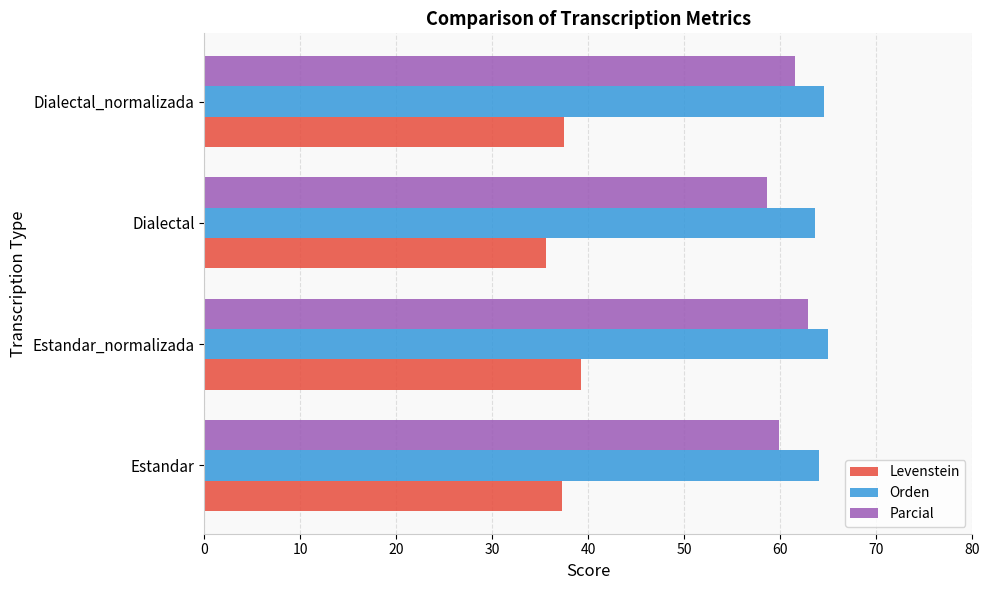

True or false: Levenstein has a value of 17.7 at Dialectal_normalizada.

False